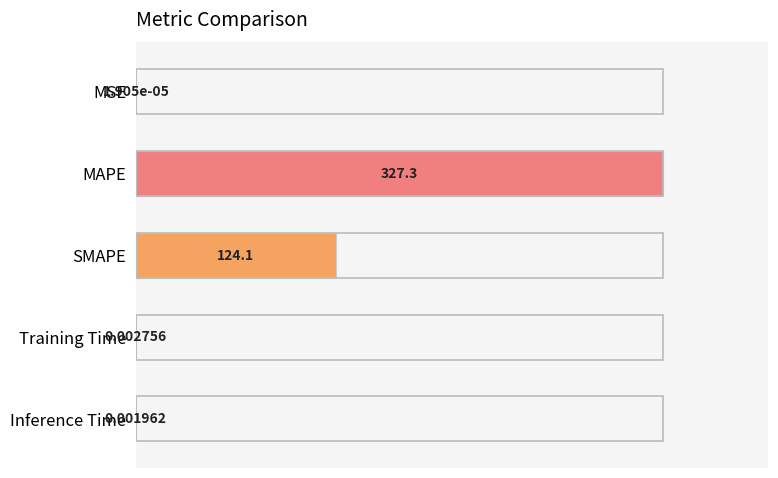

Which category has the highest value across all series?

MAPE